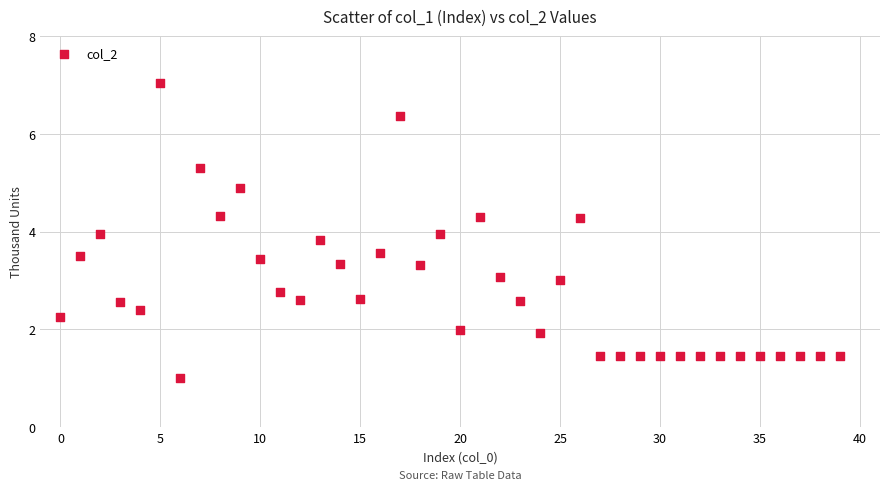

What is the range of Y values (max minus min)?

6.0